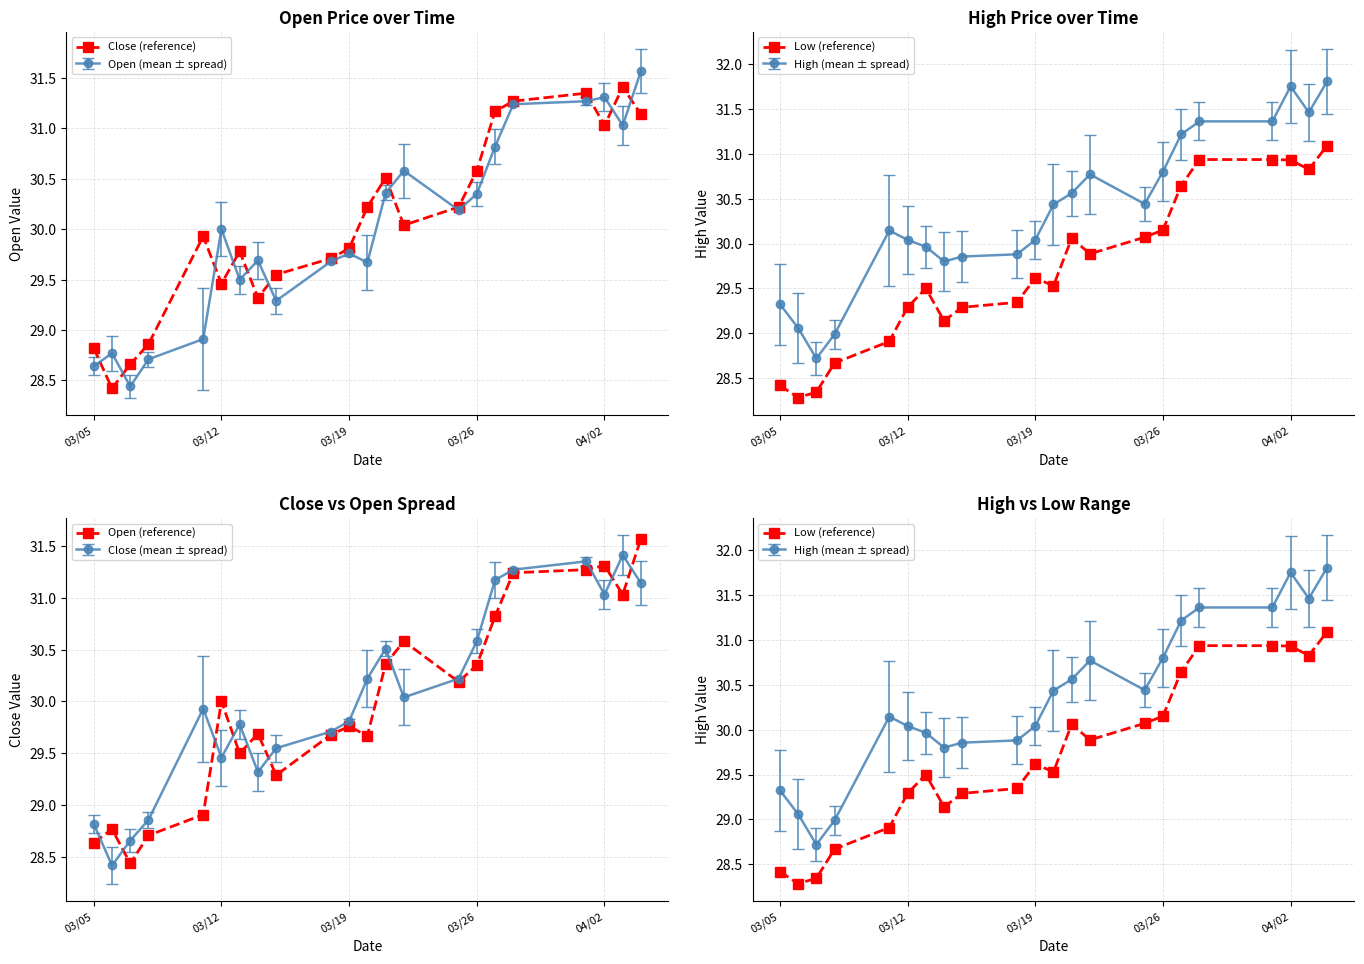

Is it true that Open (reference) equals 50.5 at 7?

False